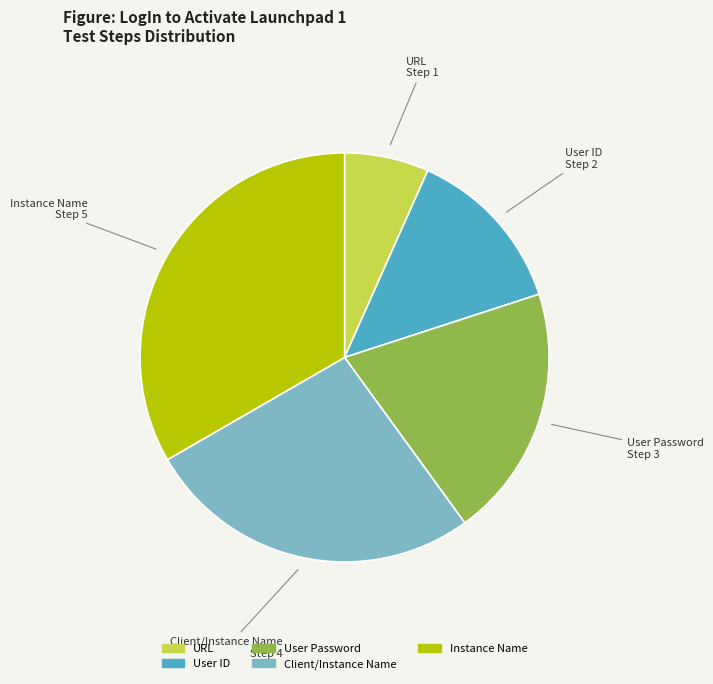

What is the smallest slice in the pie chart?

URL